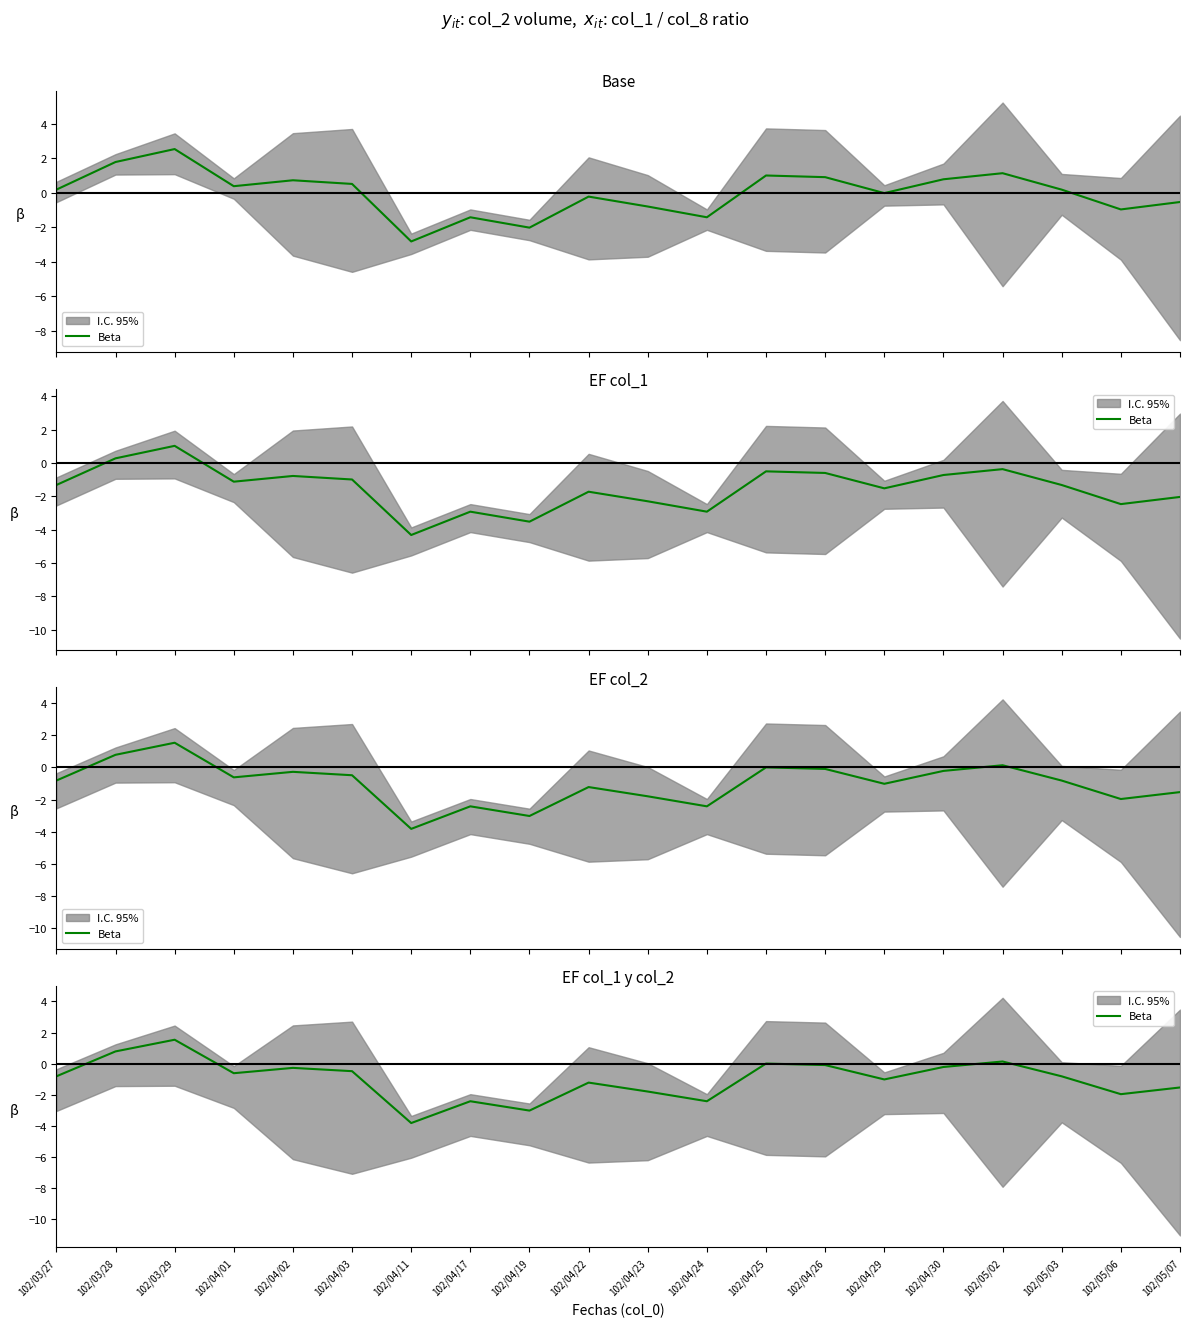

List the labels in order of value, largest first.

102/03/29, 102/03/28, 102/05/02, 102/04/25, 102/04/26, 102/04/30, 102/04/02, 102/04/03, 102/04/01, 102/03/27, 102/05/03, 102/04/29, 102/04/22, 102/05/07, 102/04/23, 102/05/06, 102/04/17, 102/04/24, 102/04/19, 102/04/11